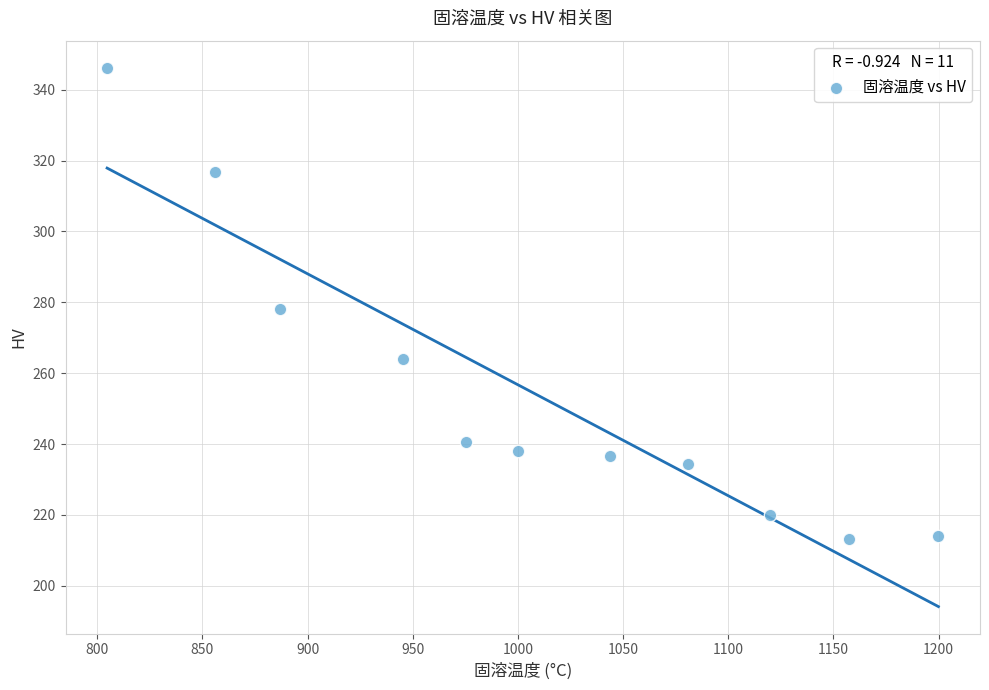

What is the average X value?

1006.4